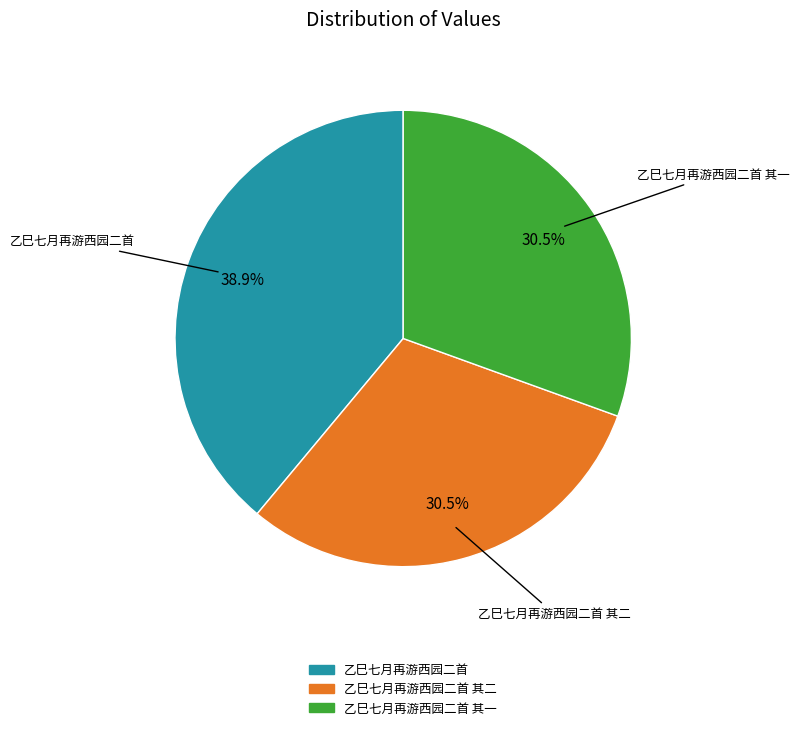

Is there any slice that represents more than half of the pie?

No